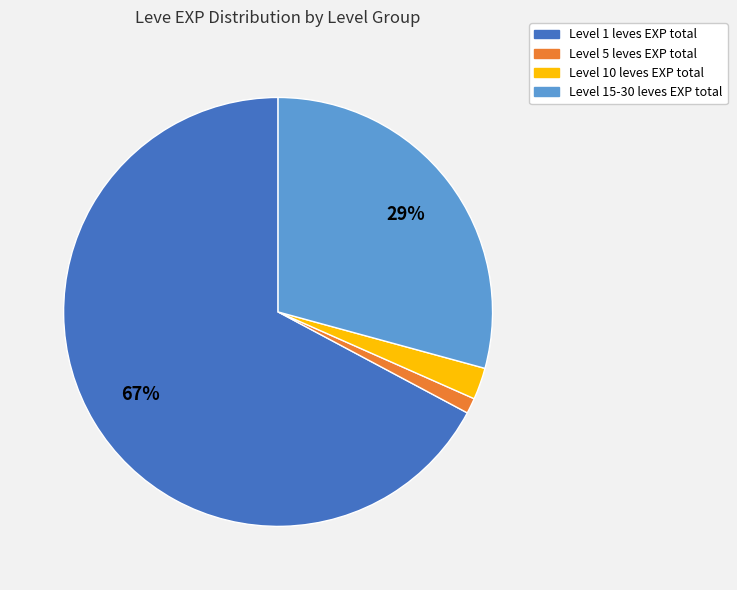

To the nearest percent, what is the average slice percentage?

25%